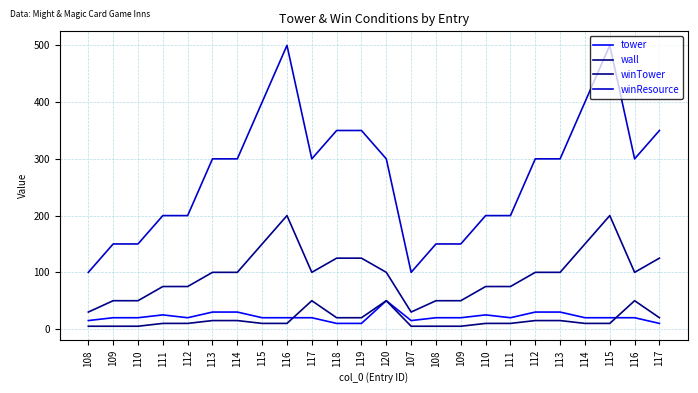

Which series changed the most between 109 and 109?

tower